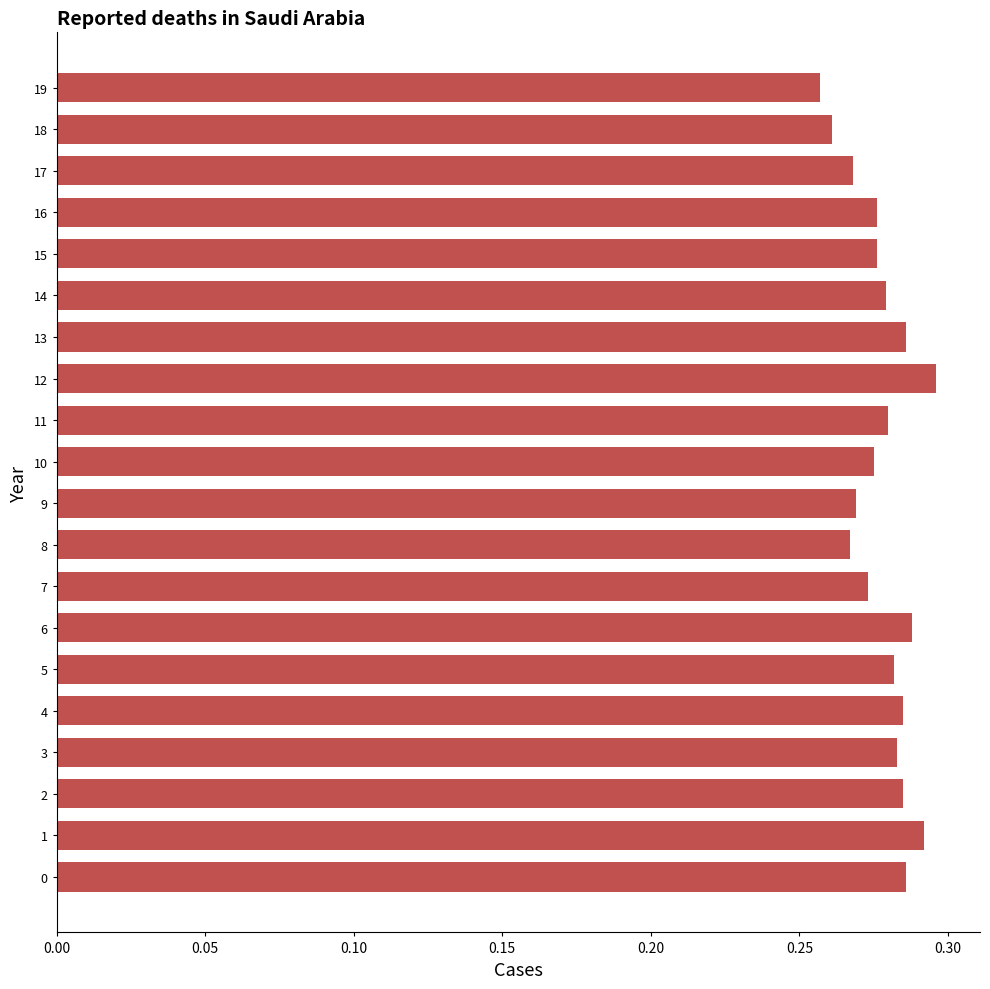

Which has a higher value, 11 or 19?

11